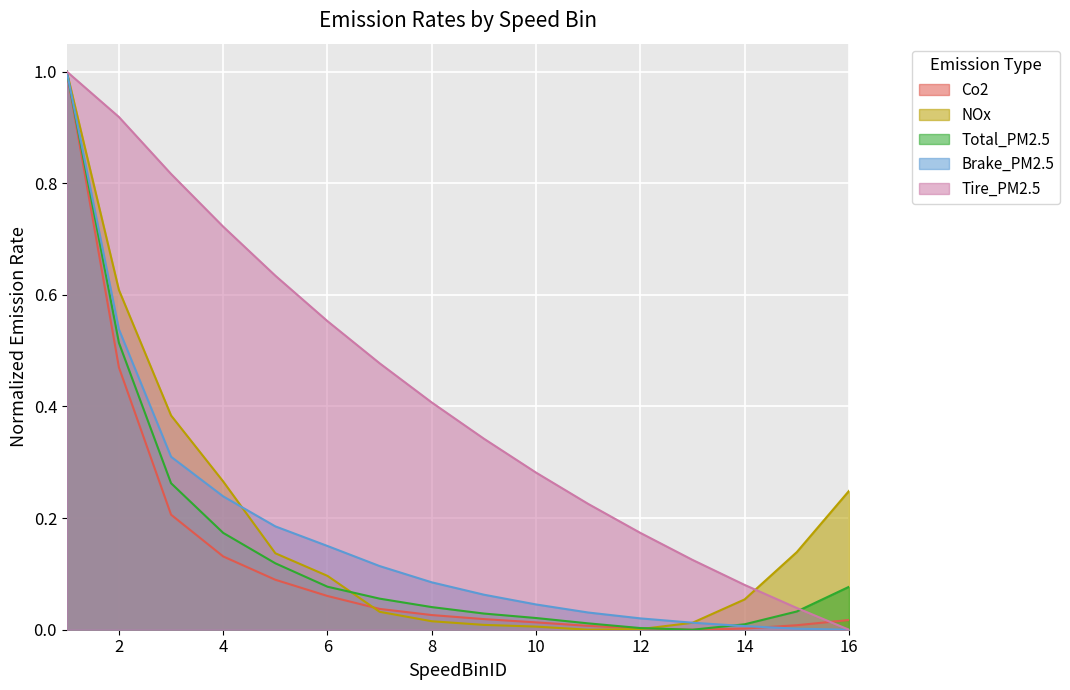

True or false: NOx has more than 0 points higher than both neighbors.

False